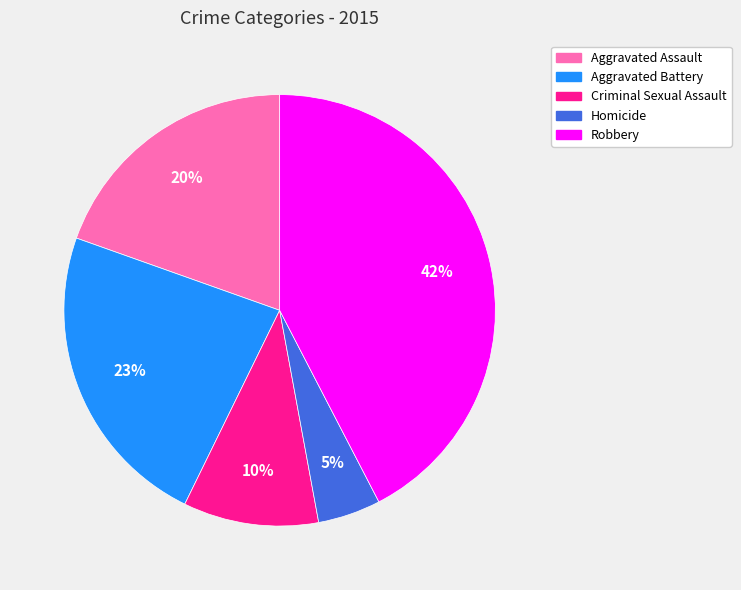

Which slice is the largest?

Robbery